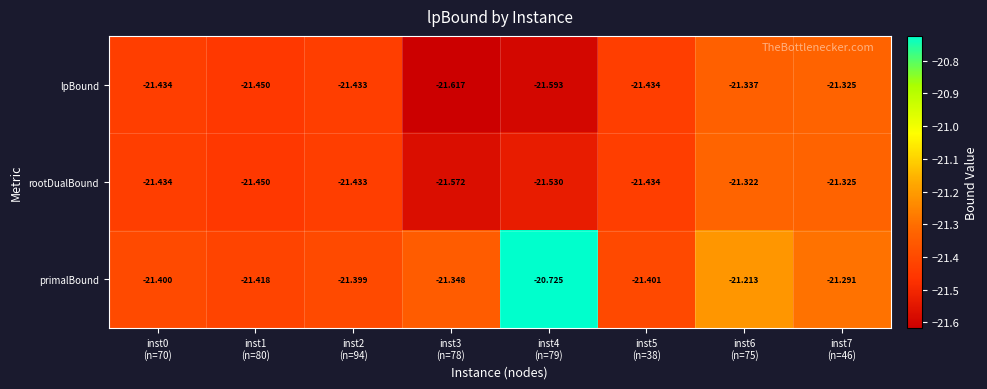

Which series has the largest range (max minus min)?

primalBound